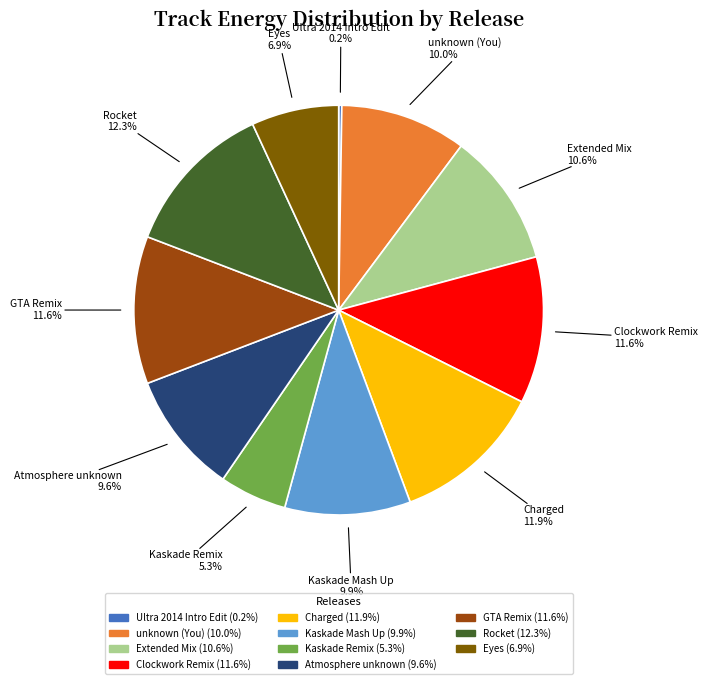

True or false: GTA Remix accounts for 12% of the total.

True